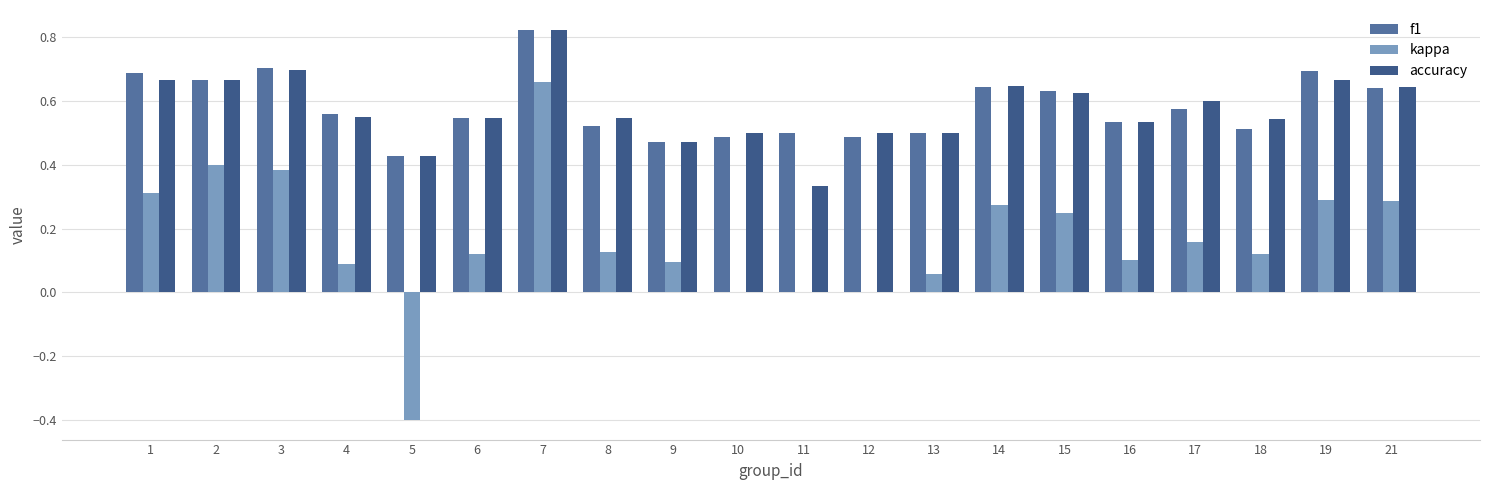

Which label corresponds to the largest value in the chart?

7